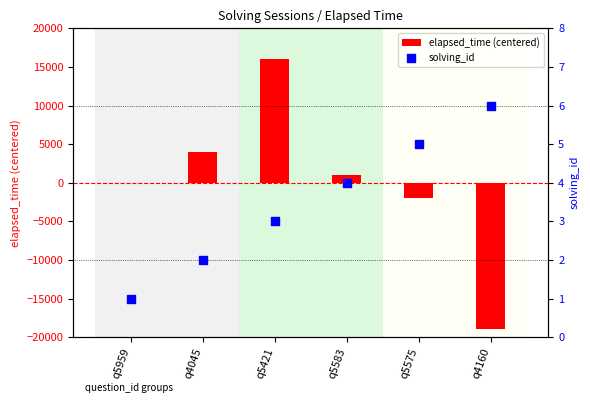

At how many categories does at least one series exceed -234?

6